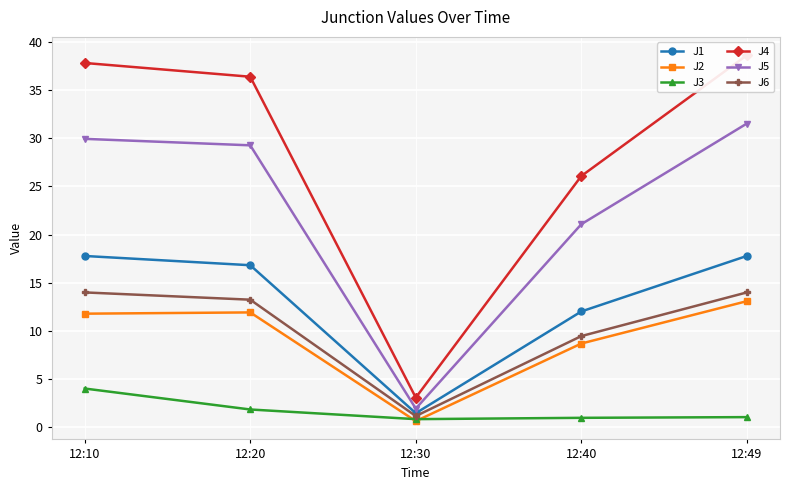

Count the number of categories in the chart.

5